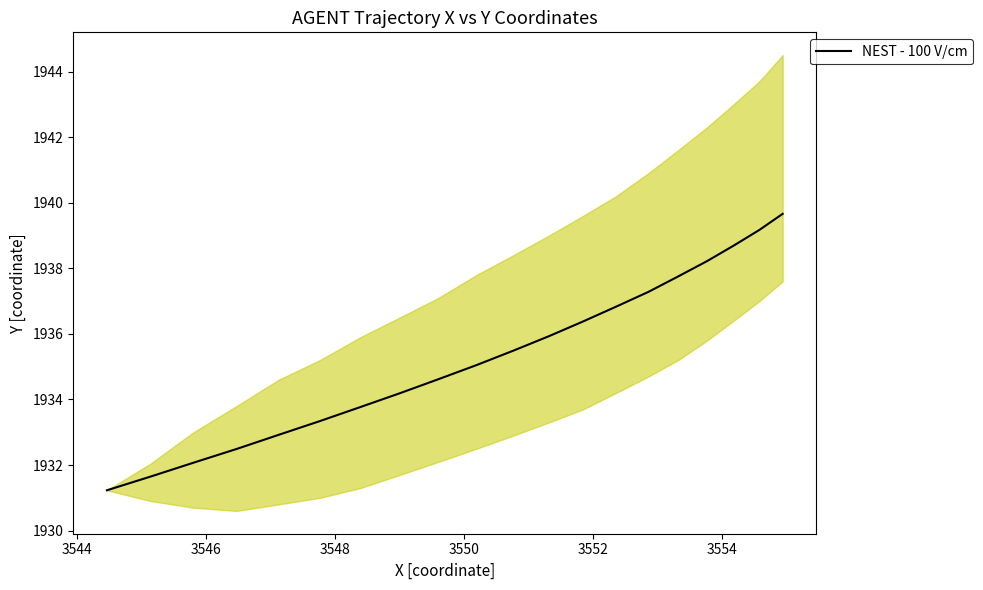

What is the difference between the second highest and minimum values?

7.9